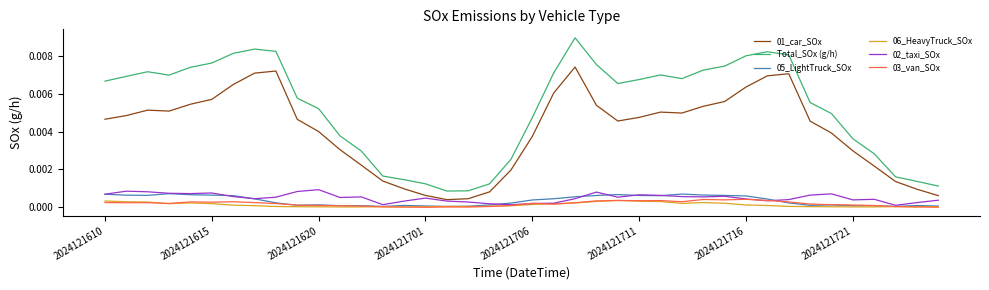

At how many categories does at least one series exceed 0?

40